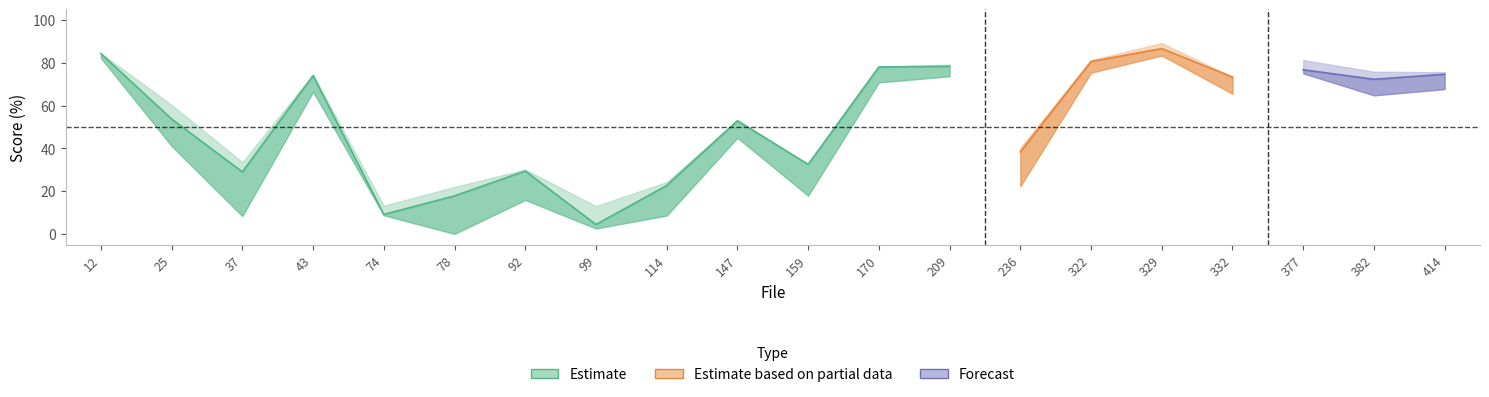

What is the difference between the maximum and minimum values in the Correct chords (%) series?

82.3